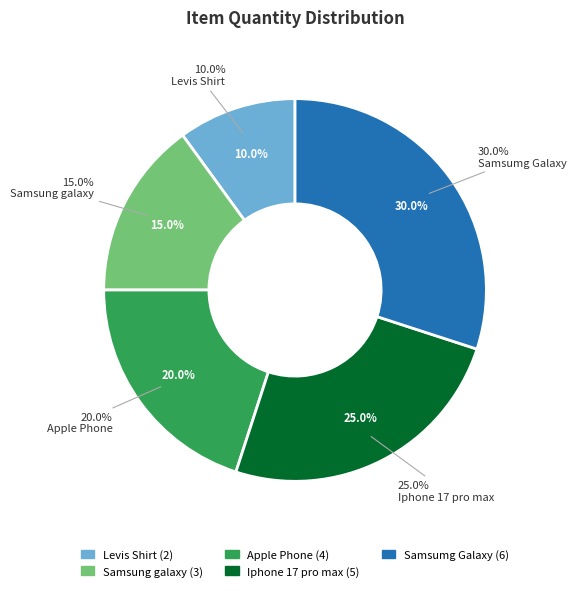

Which has a higher value, Apple Phone or Samsung galaxy?

Apple Phone